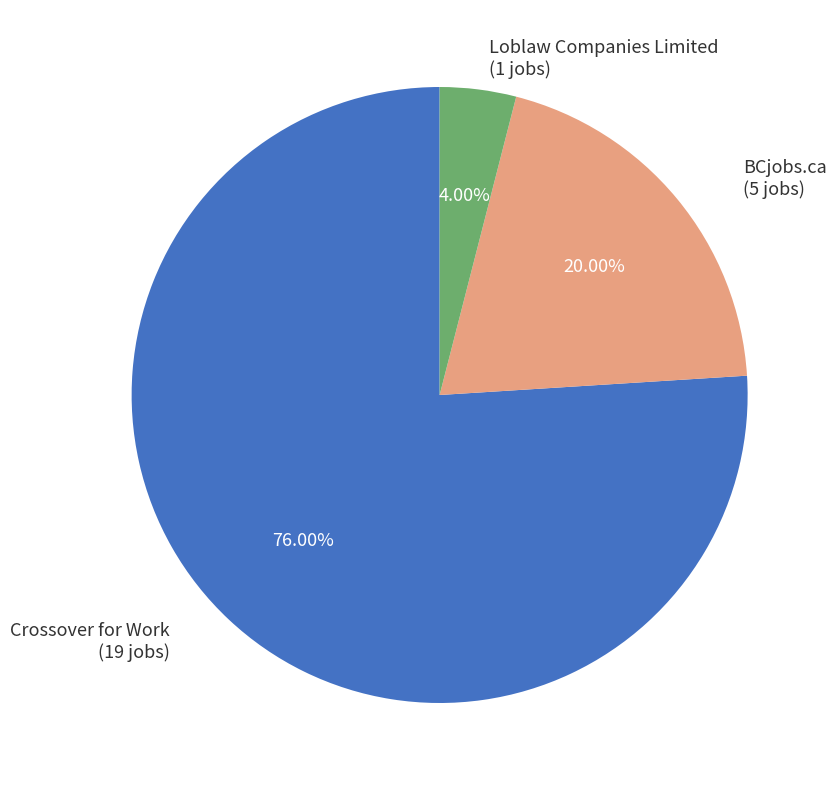

Count the number of slices in the pie.

3